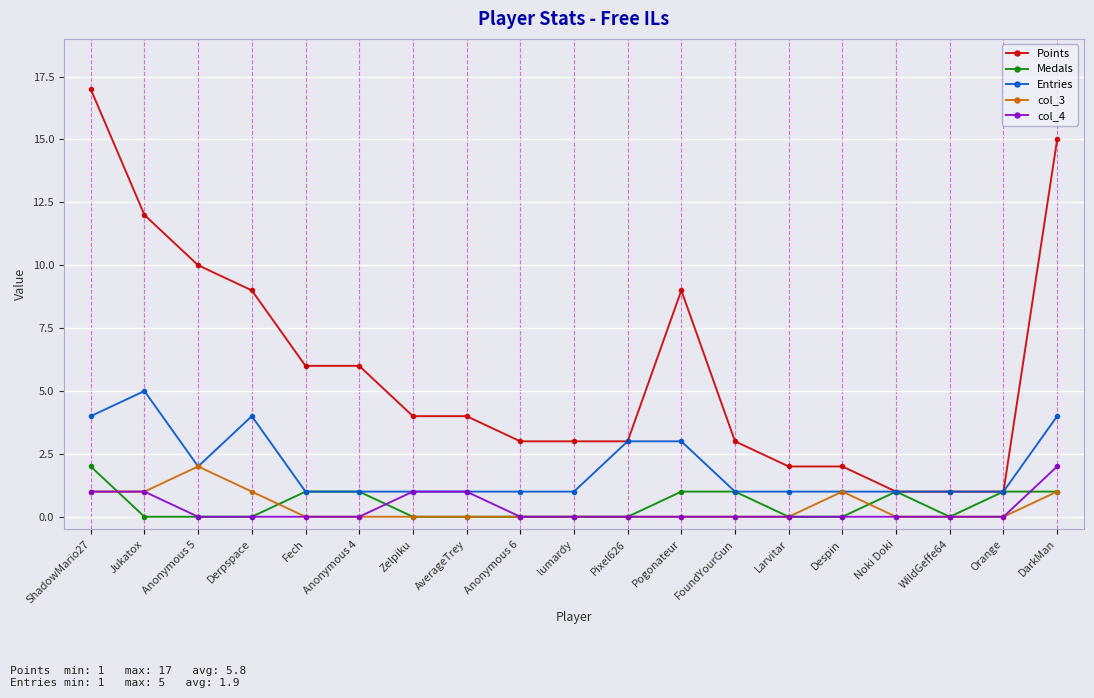

Between Fech and Orange, which series saw the biggest shift?

Points